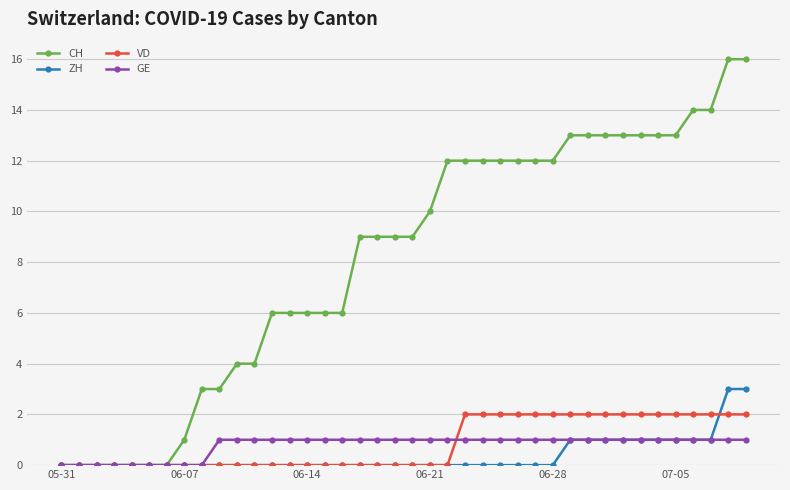

List the series in order of their peak value, highest first.

CH, ZH, VD, GE